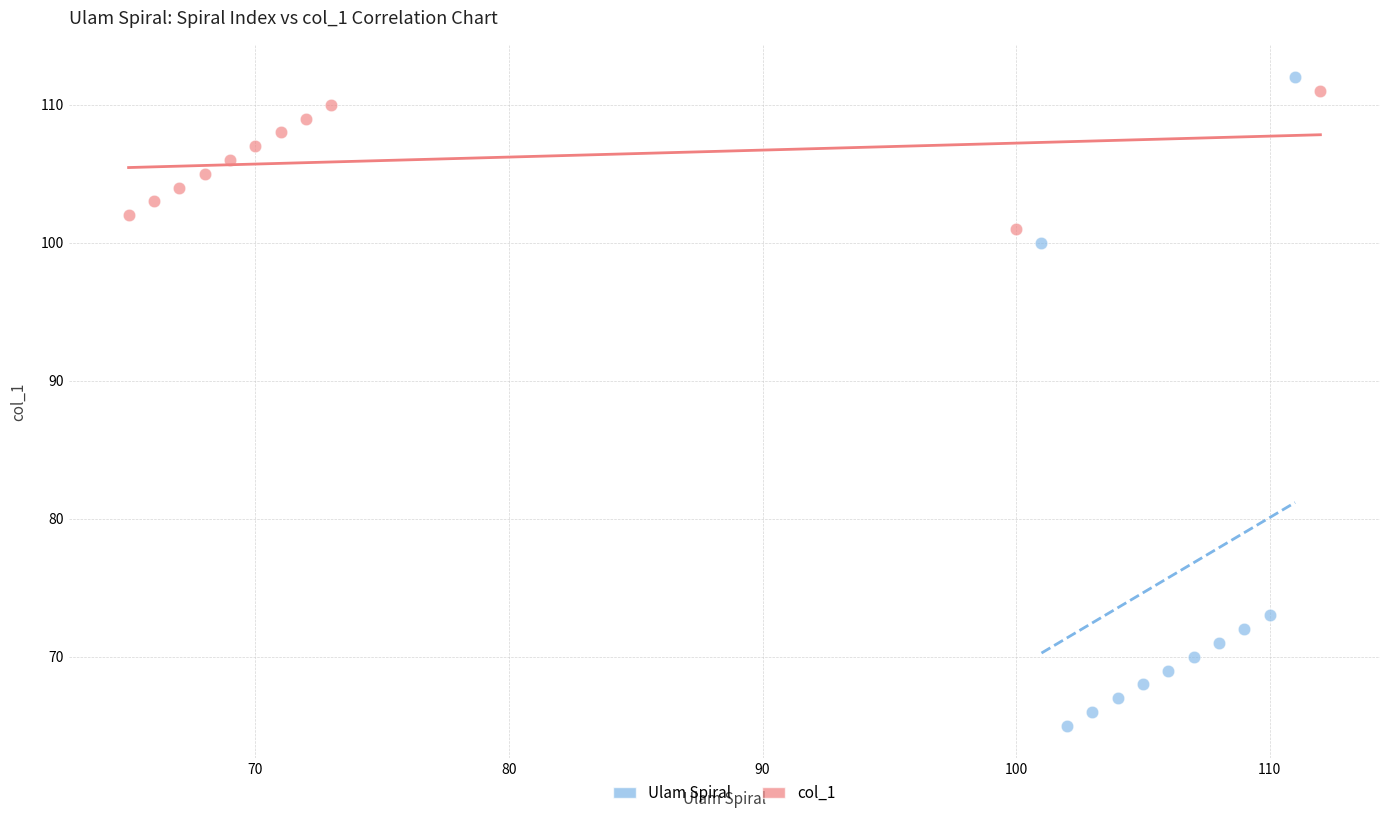

Which series contains the highest Y value?

Ulam Spiral